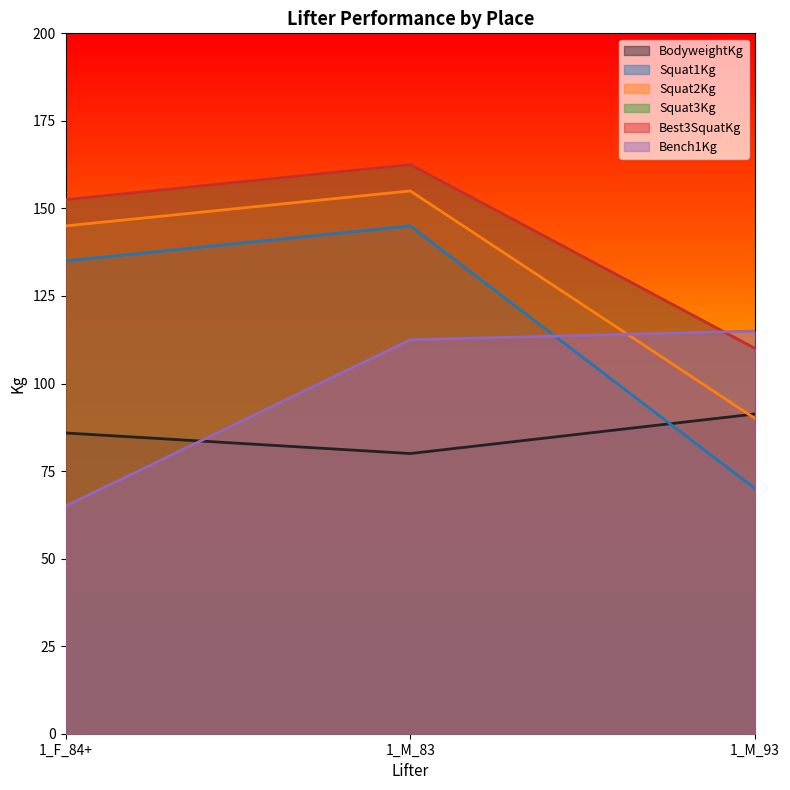

The value of BodyweightKg at 1_F_84+ is 85.9. True or false?

True